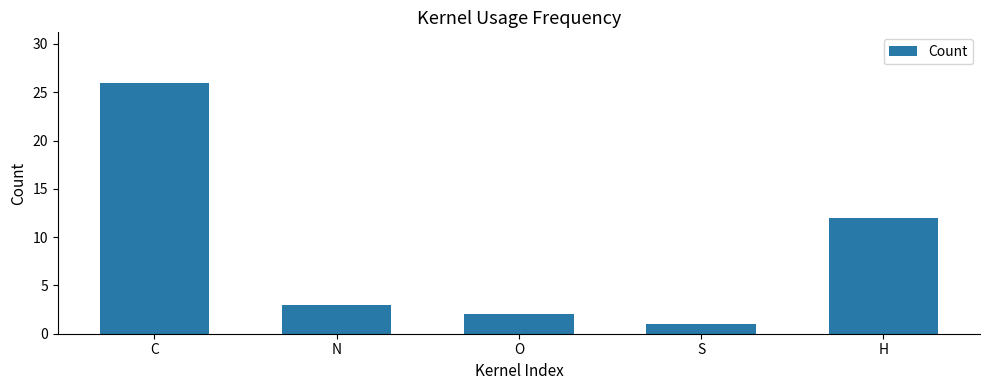

The chart shows a value of 5 at H. True or false?

False